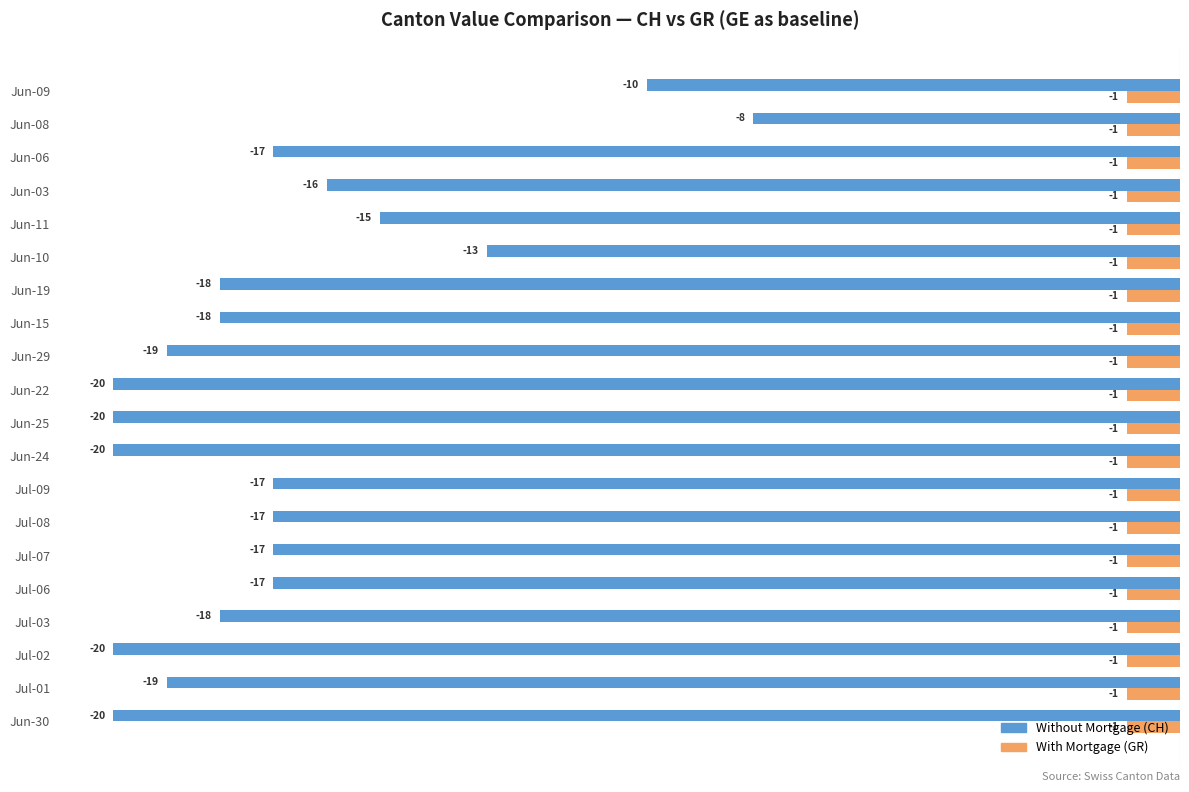

What is the difference between the maximum and second lowest values in the Without Mortgage (CH) series?

12